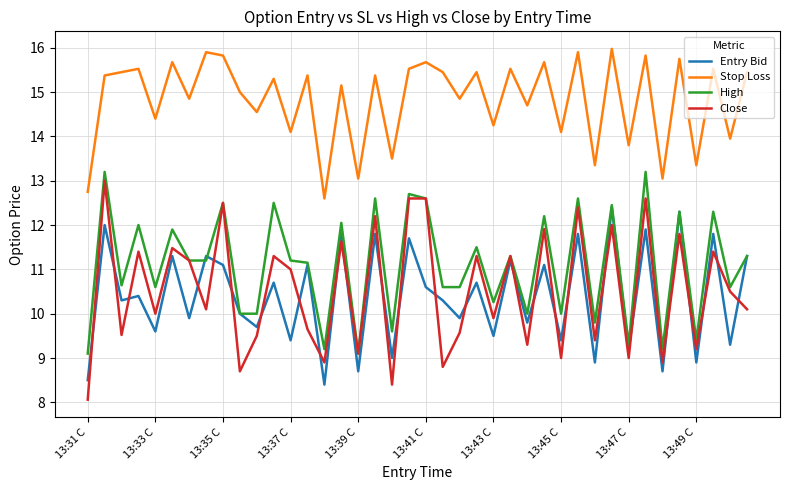

What is the maximum value for Close?

13.0